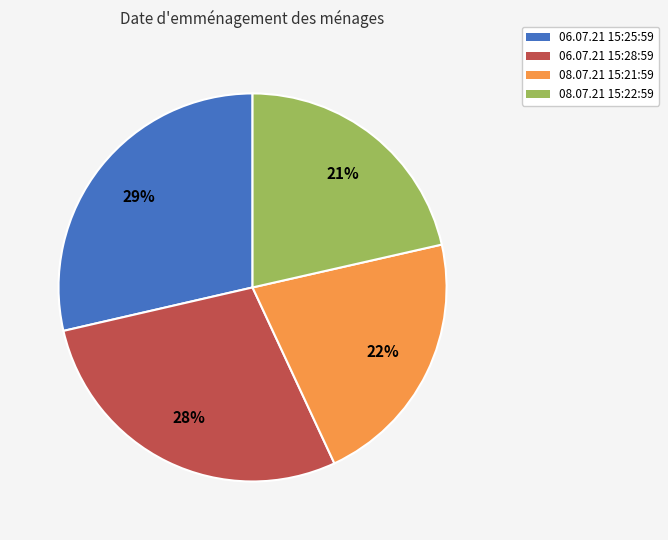

Is there any slice that represents more than half of the pie?

No